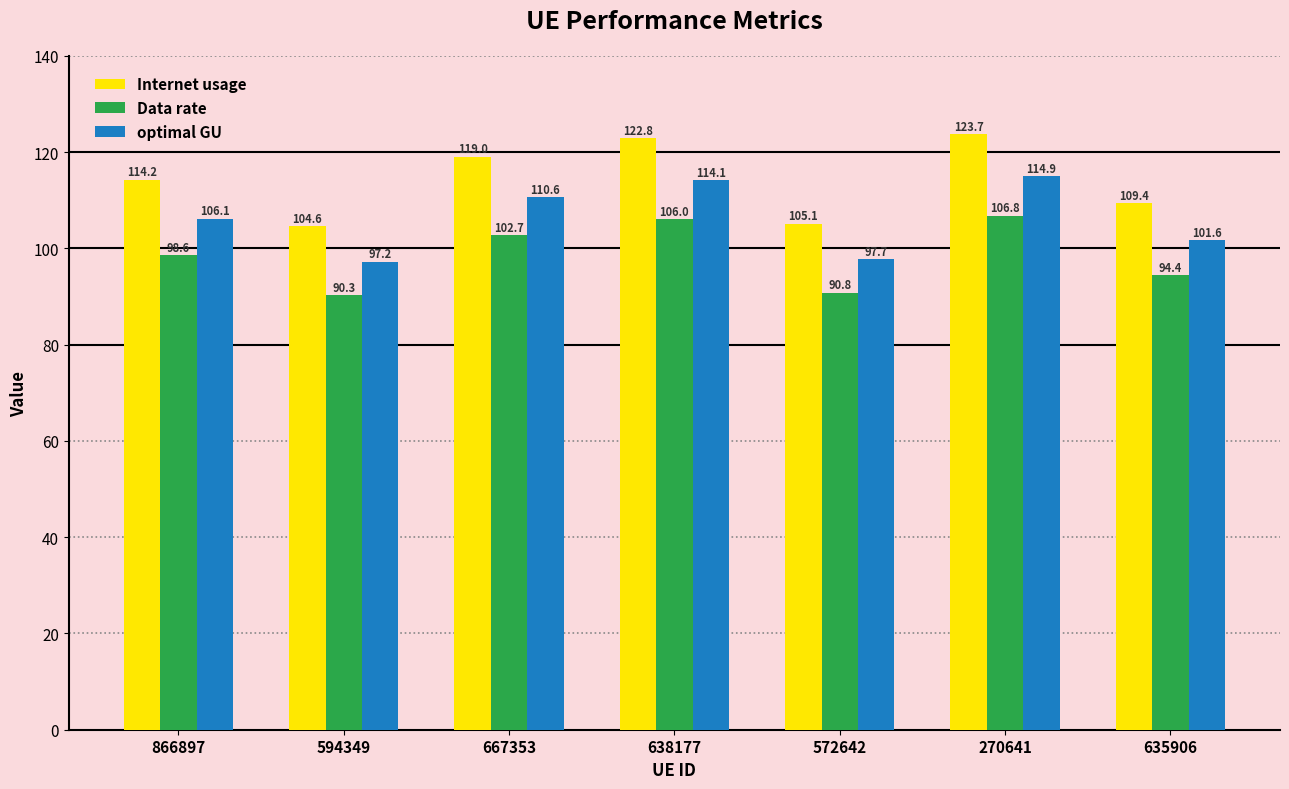

Is it true that optimal GU equals 47.2 at 635906?

False